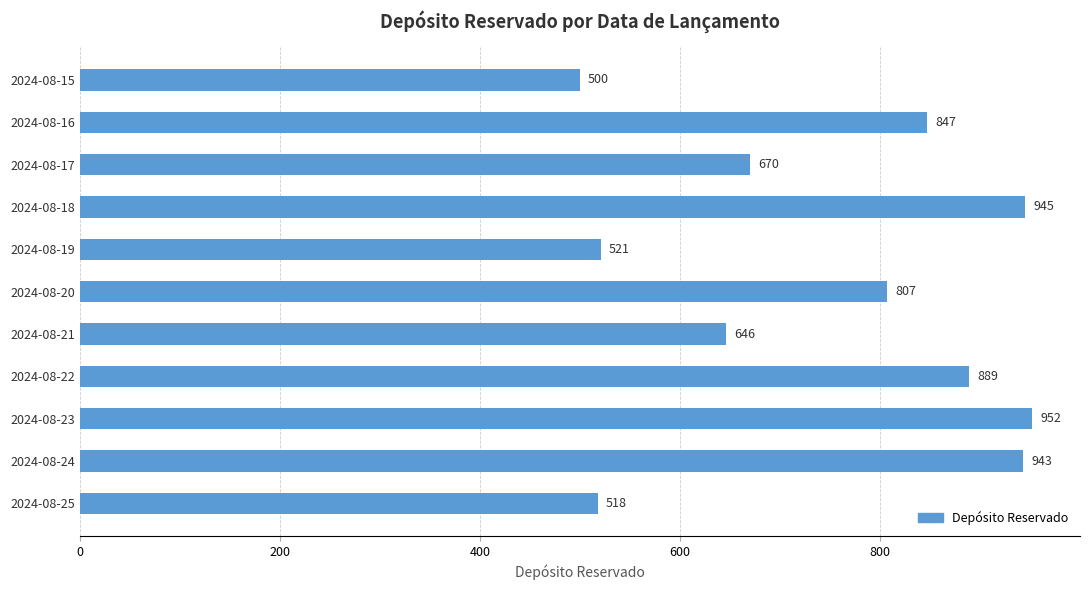

Reading top to bottom, transcribe all the data shown in this chart.

2024-08-15=500	2024-08-16=847	2024-08-17=670	2024-08-18=945	2024-08-19=521	2024-08-20=807	2024-08-21=646	2024-08-22=889	2024-08-23=952	2024-08-24=943	2024-08-25=518